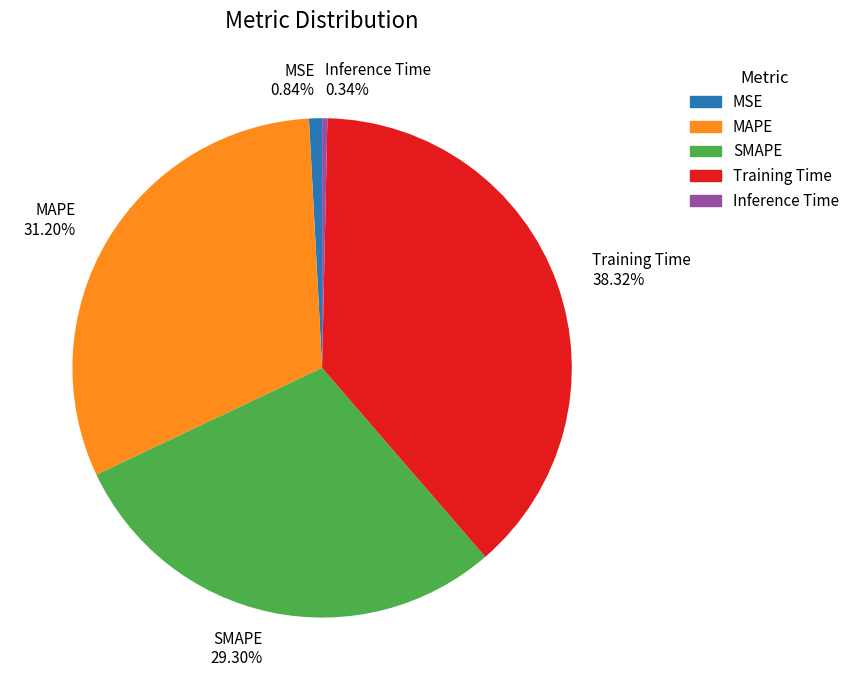

What is the smallest slice in the pie chart?

Inference Time